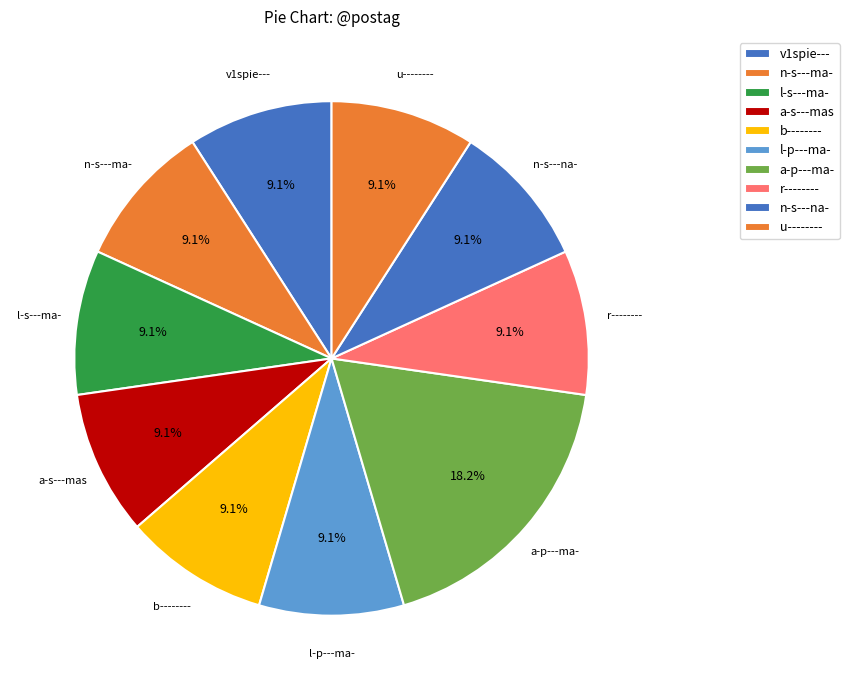

Combined, do l-p---ma- and a-p---ma- account for over 50%?

No